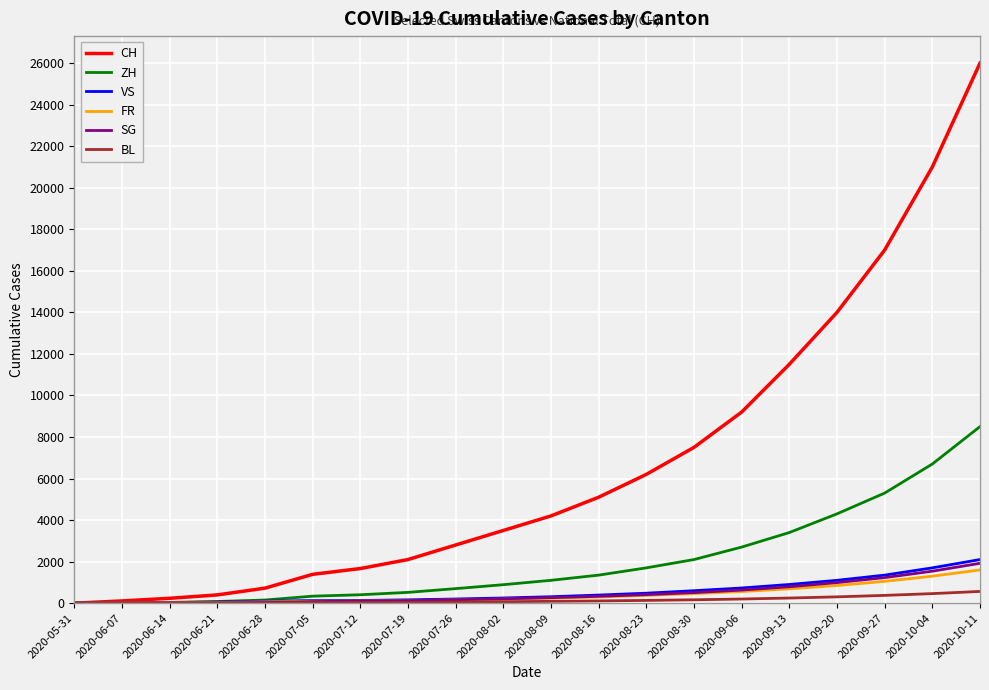

What is the highest value of the ZH series?

8500